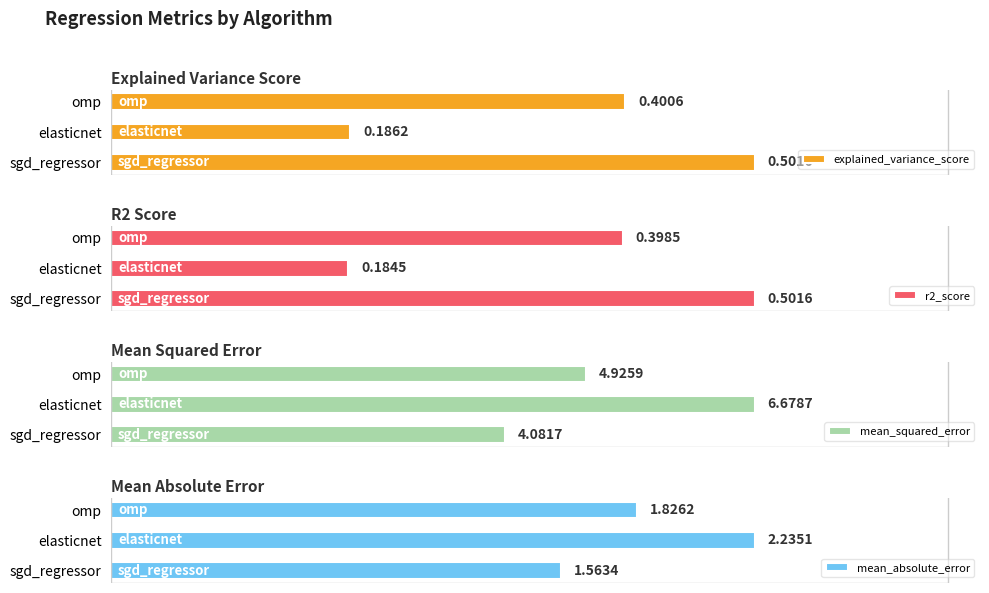

Does the chart contain any negative values?

No